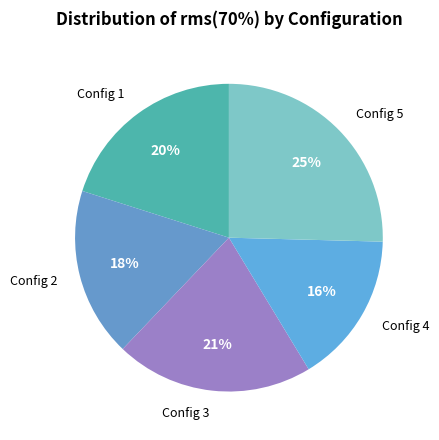

Is Config 4 the majority of the pie?

No